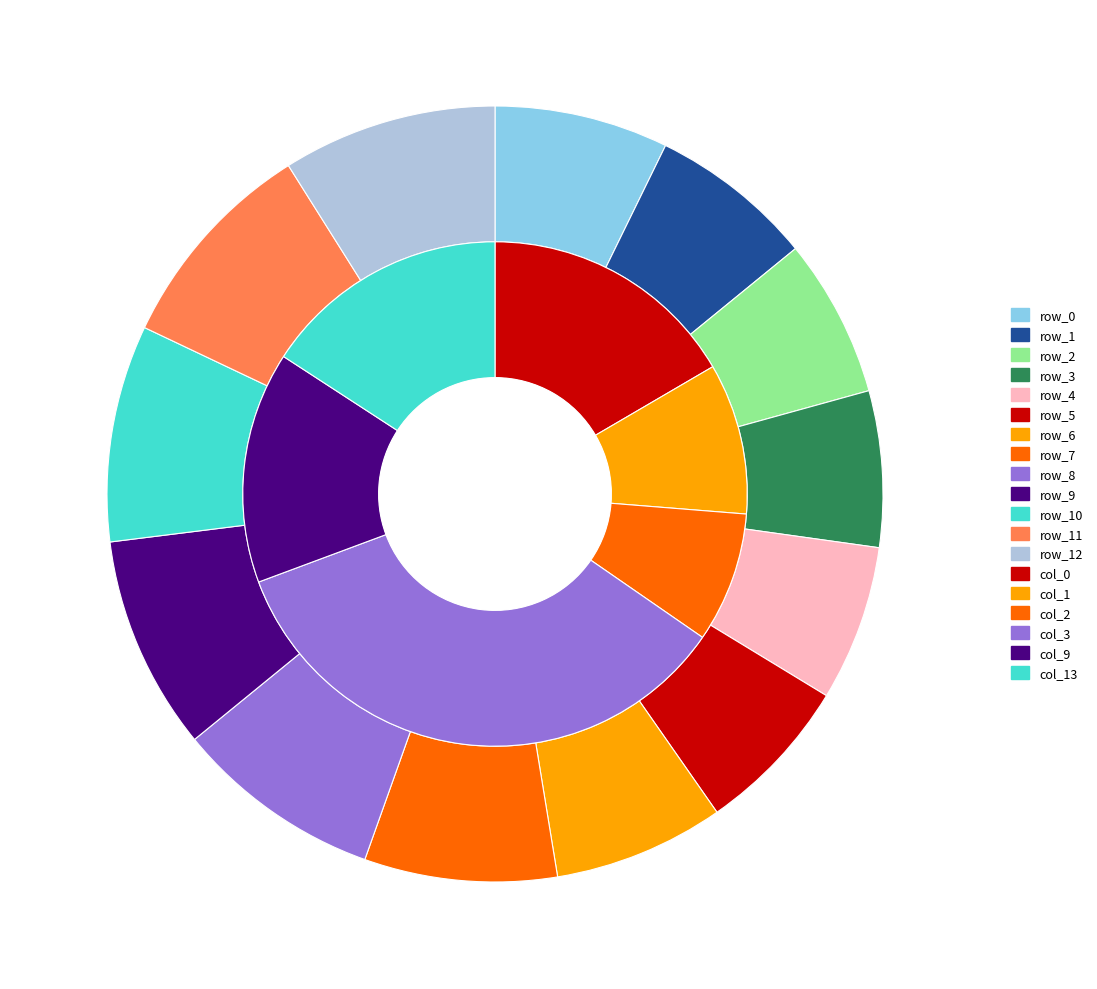

To the nearest percent, what is the average slice percentage?

8%